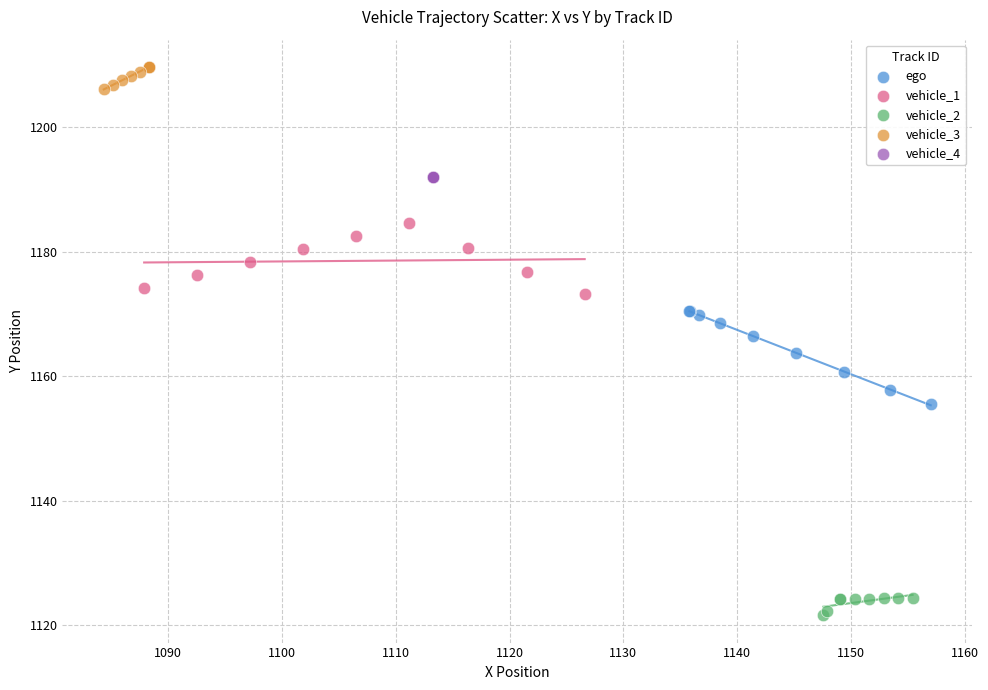

Which series contains the lowest Y value?

vehicle_2